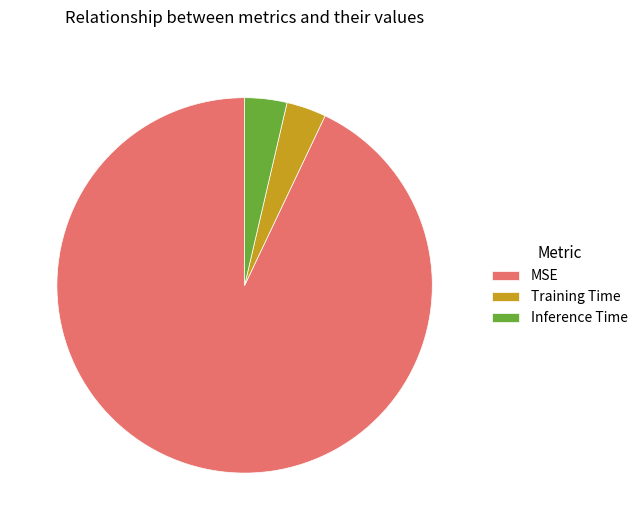

True or false: Inference Time accounts for 4% of the total.

True